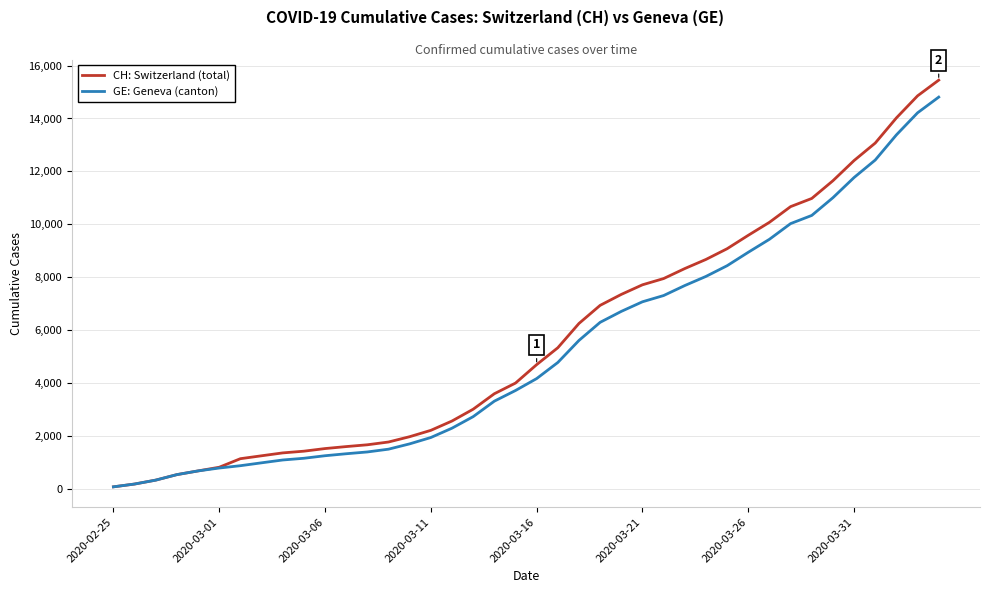

What is the maximum value shown in the chart?

15450